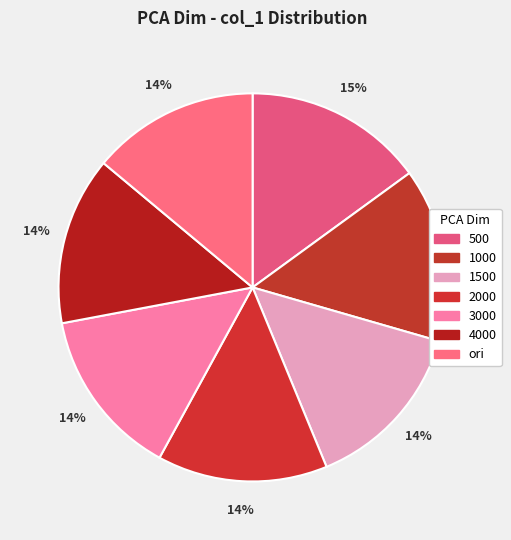

Between 2000 and ori, which is larger?

2000